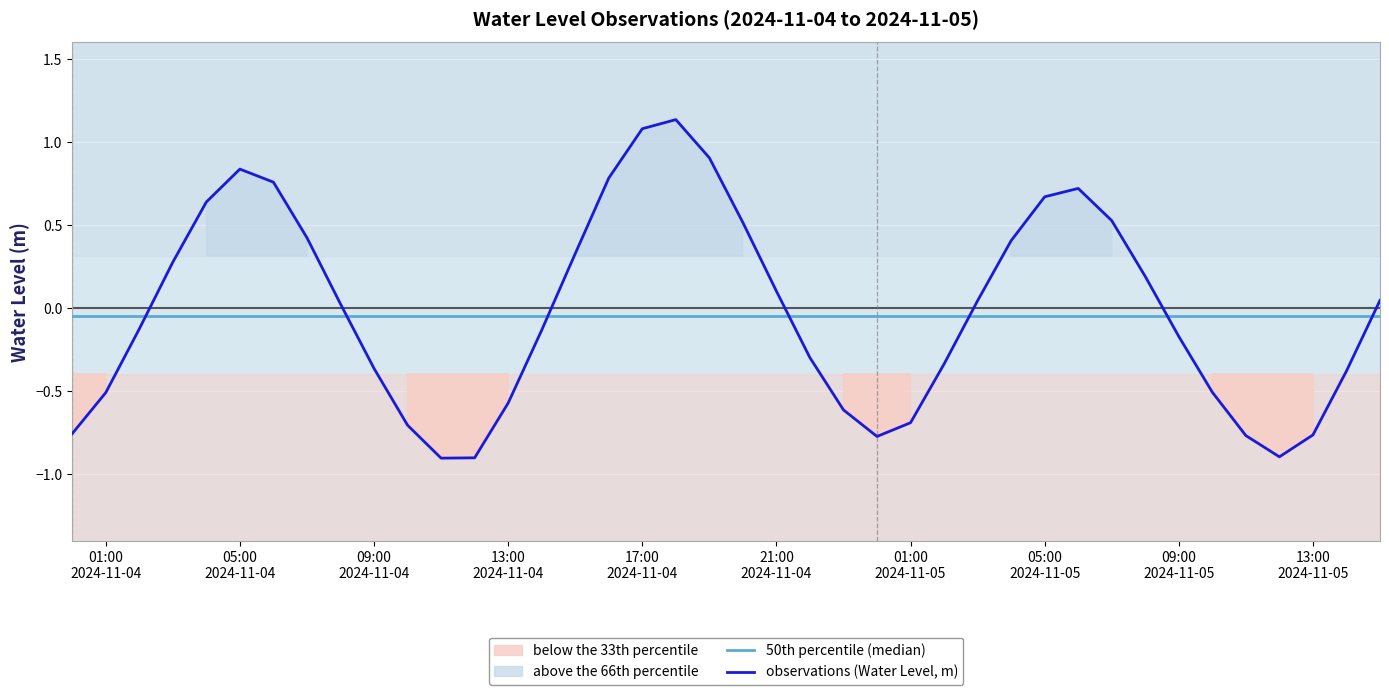

How many values in observations (Water Level, m) are below zero?

20